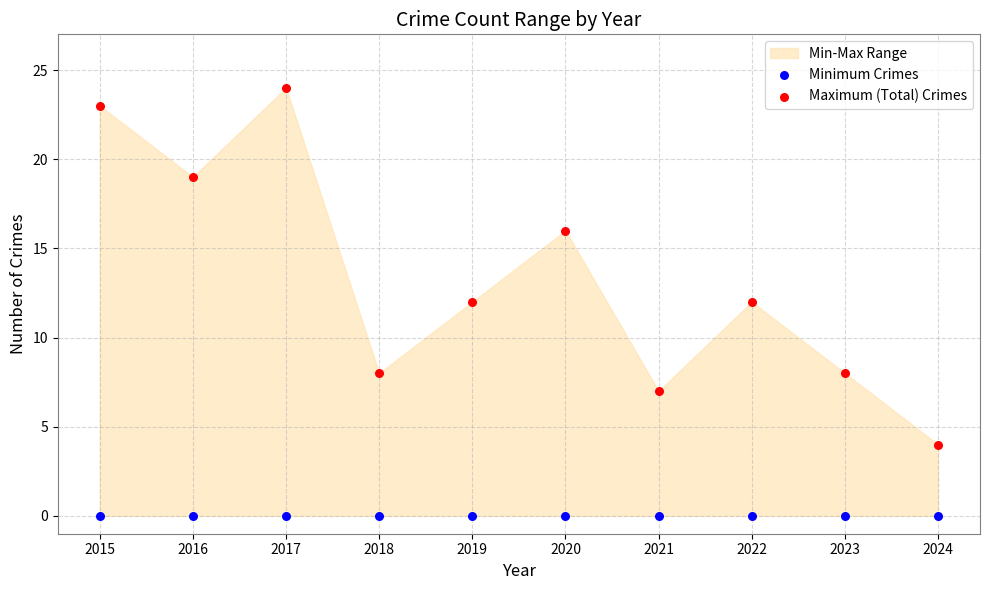

Which series contains the highest Y value?

Maximum (Total) Crimes